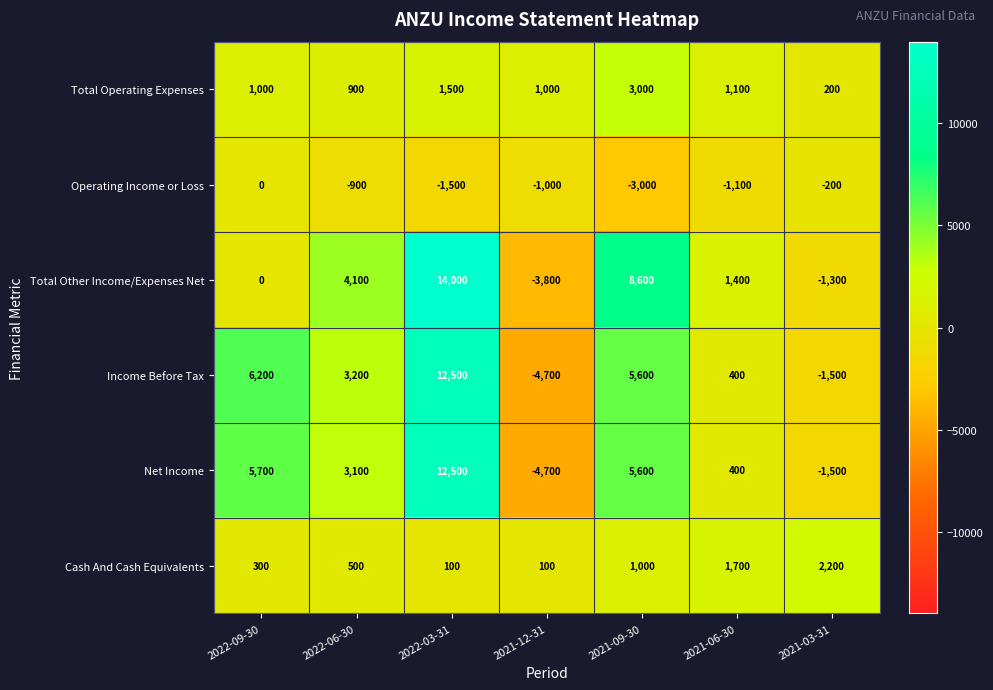

At 2022-06-30, list the series in order from smallest to largest.

Operating Income or Loss, Cash And Cash Equivalents, Total Operating Expenses, Net Income, Income Before Tax, Total Other Income/Expenses Net